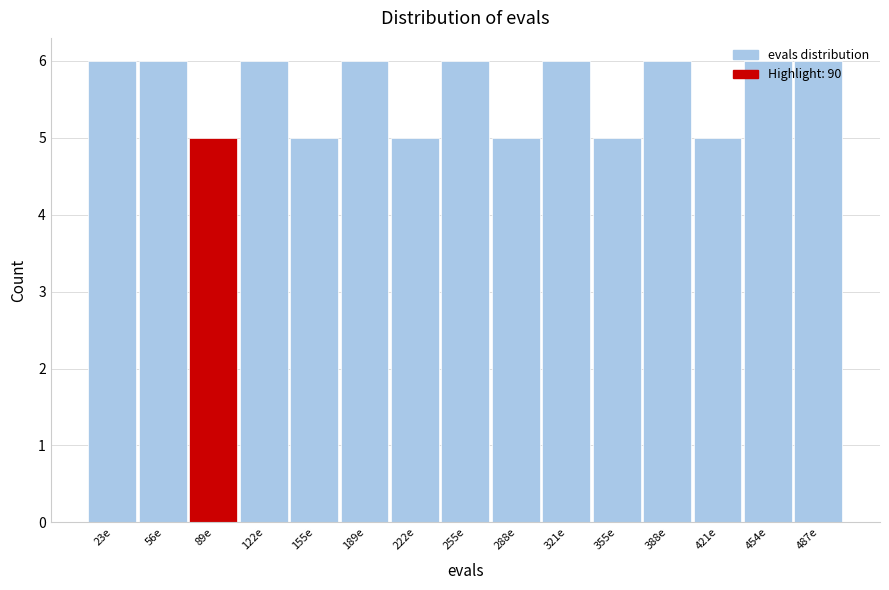

How tall is the bar that spans 5 to 40 on the x-axis? Neither the bar edges nor the heights are printed on the chart, so give them approximately, as read against the axes.

6